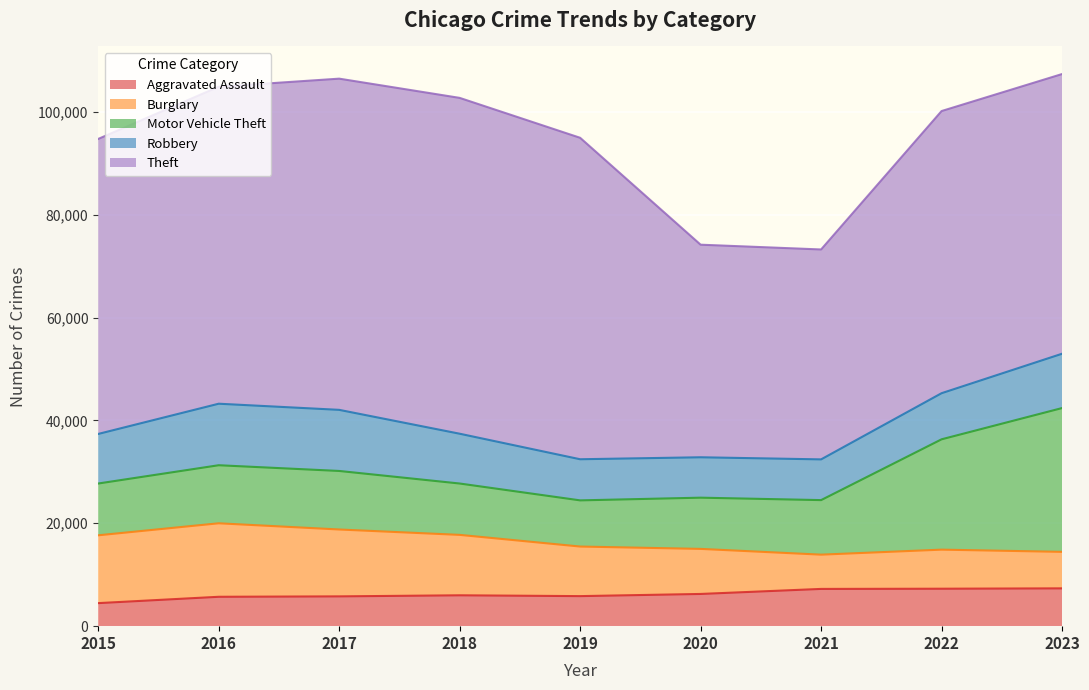

What is the approximate value of Aggravated Assault at 2023?

7351